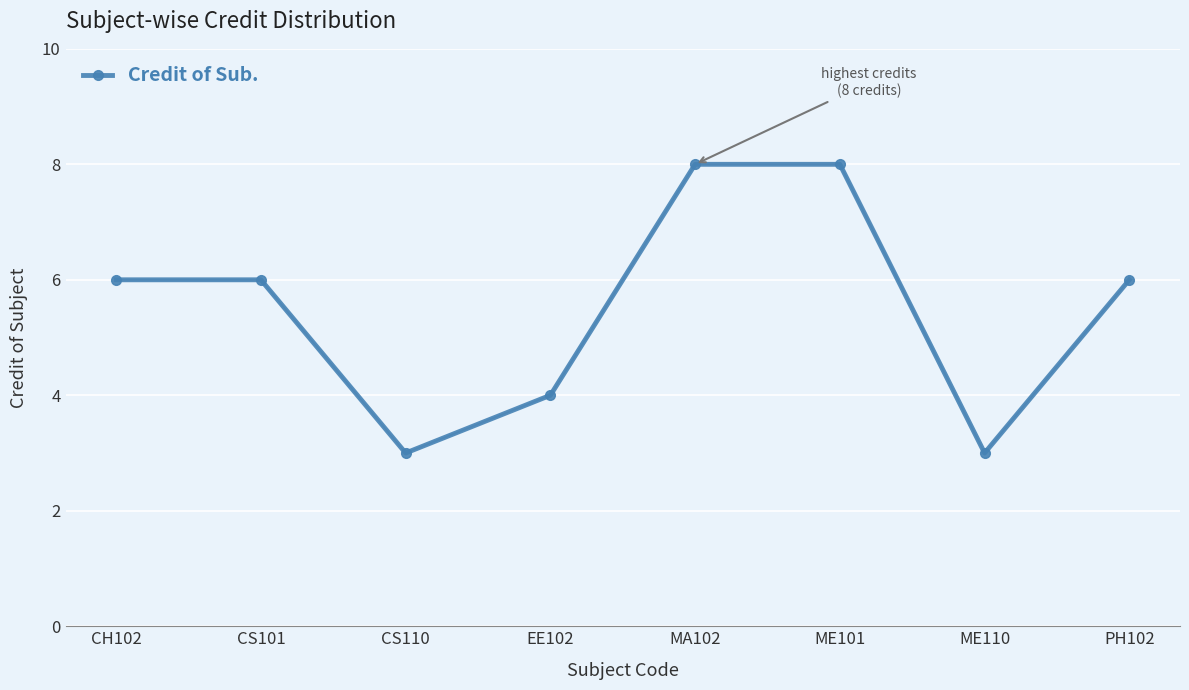

Does the chart display data point markers on the line(s)?

Yes